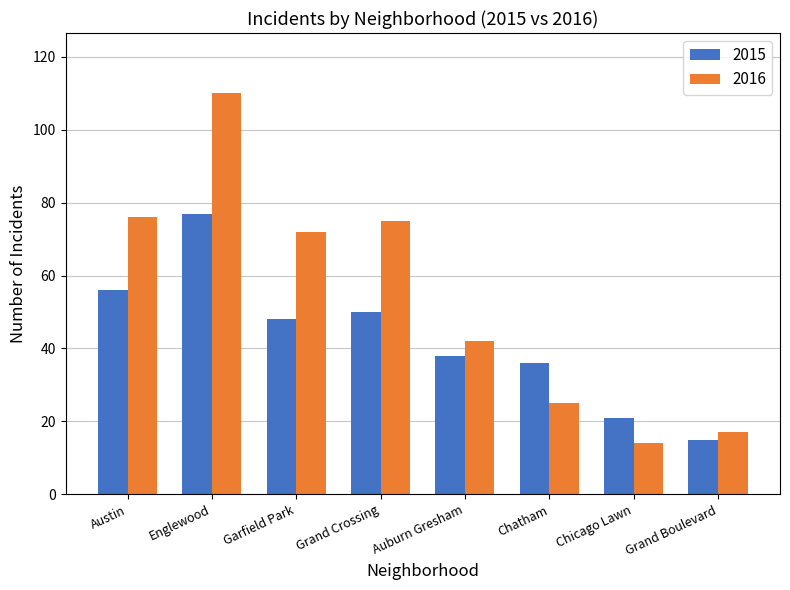

Are the bars horizontal?

No